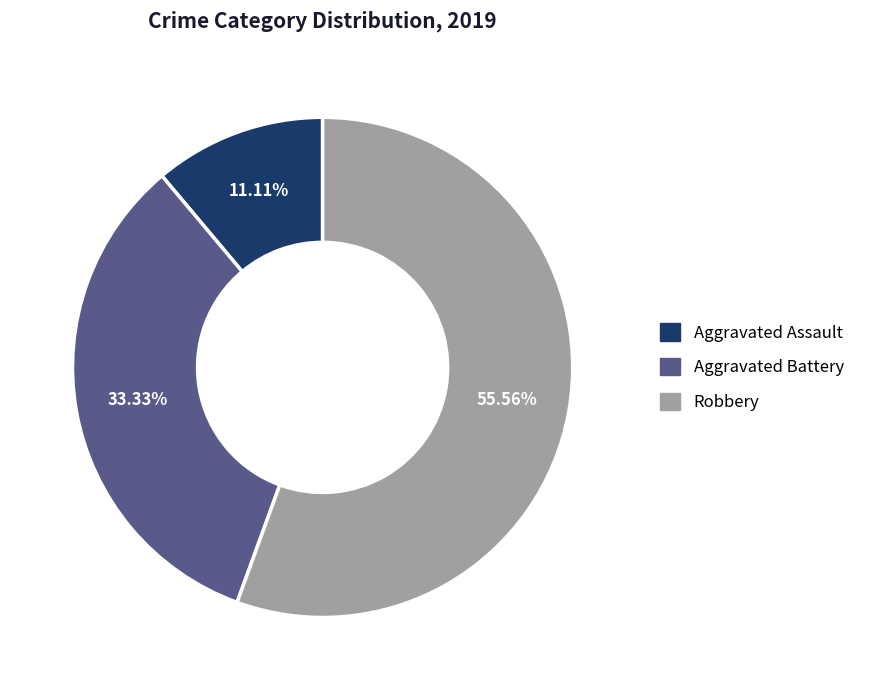

What is the largest slice in the pie chart?

Robbery